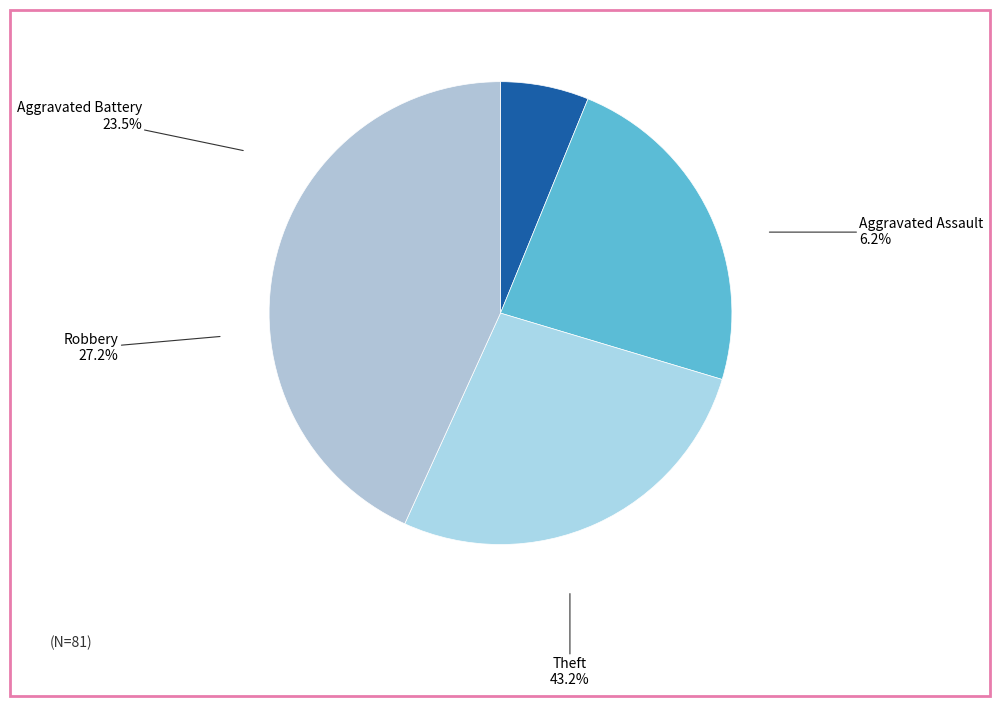

To the nearest percent, what is the difference between the largest and smallest slice percentages?

37%